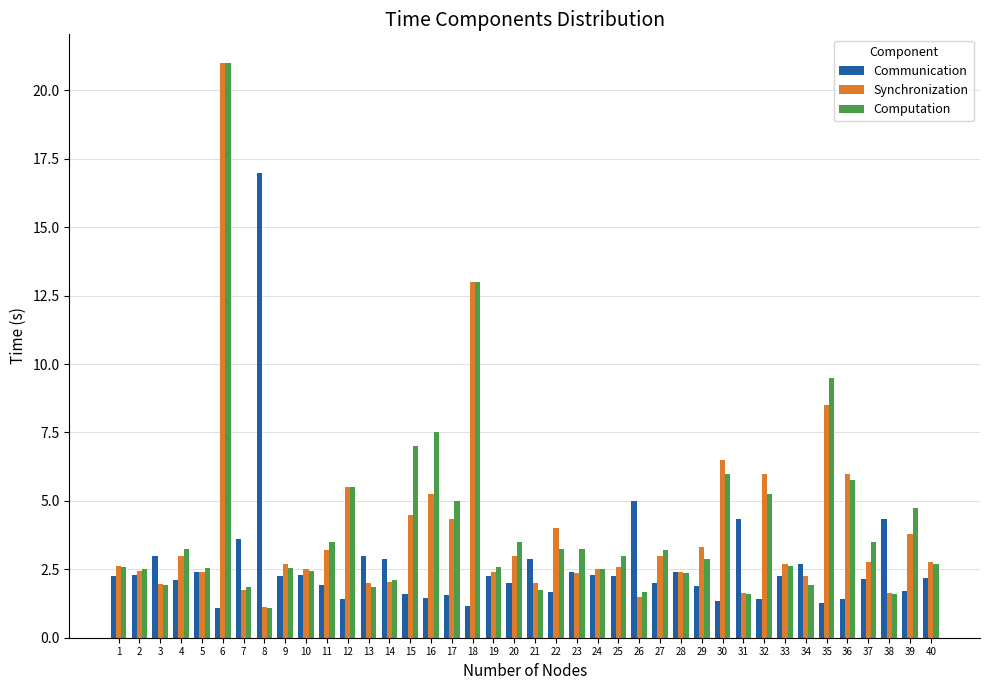

Rank the series at 35 from lowest to highest value.

Communication, Synchronization, Computation